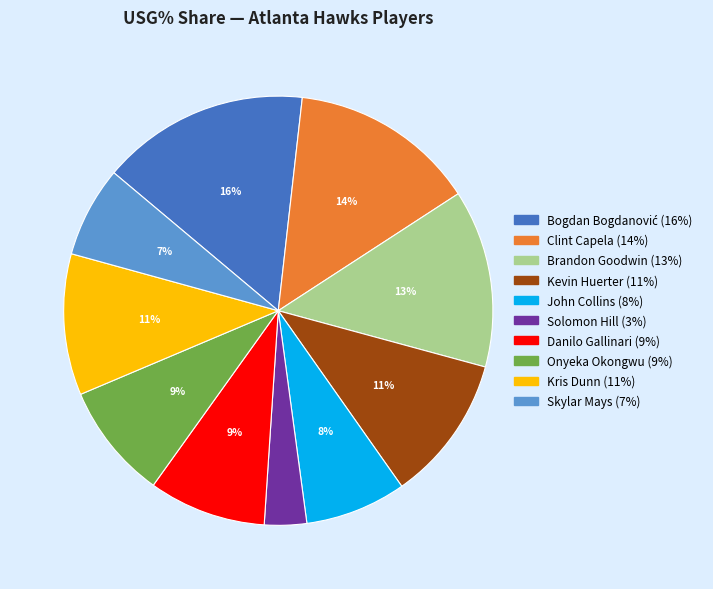

Which slice is the smallest?

Solomon Hill